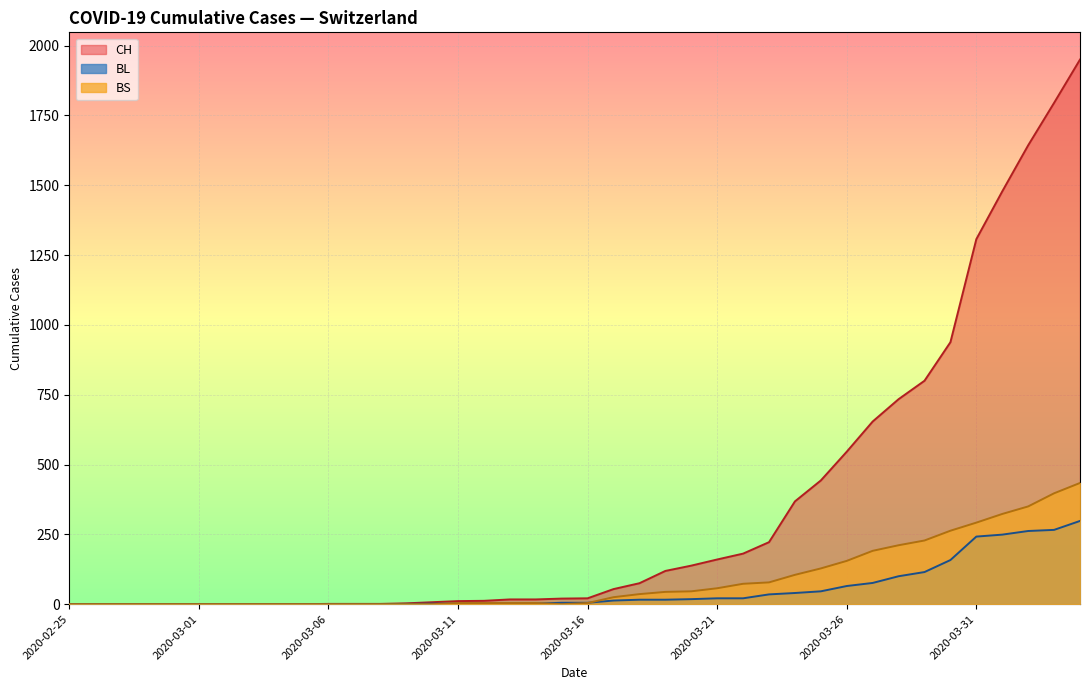

How many positive values does the BS series have?

24